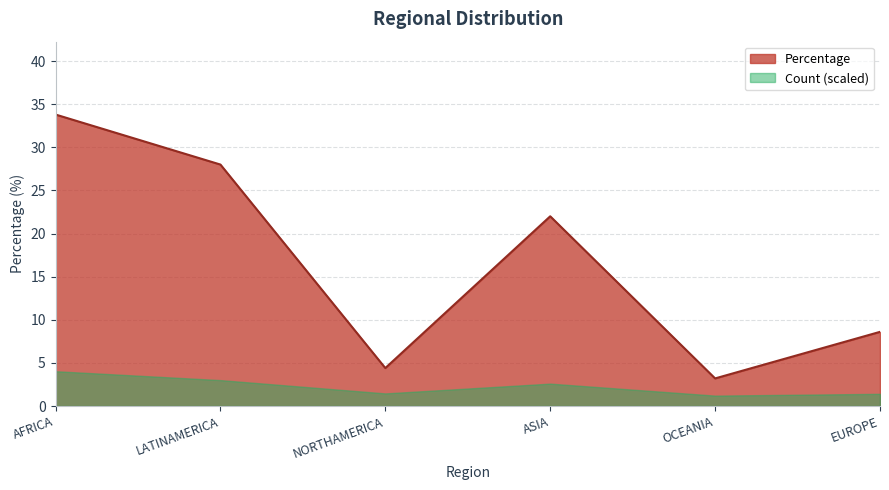

Reading left to right, extract all data points from this chart.

AFRICA=33.8	LATINAMERICA=28.0	NORTHAMERICA=4.4	ASIA=22.0	OCEANIA=3.2	EUROPE=8.6